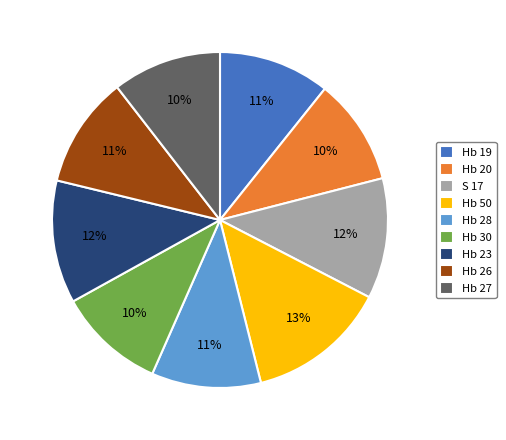

Between Hb 23 and Hb 28, which is larger?

Hb 23